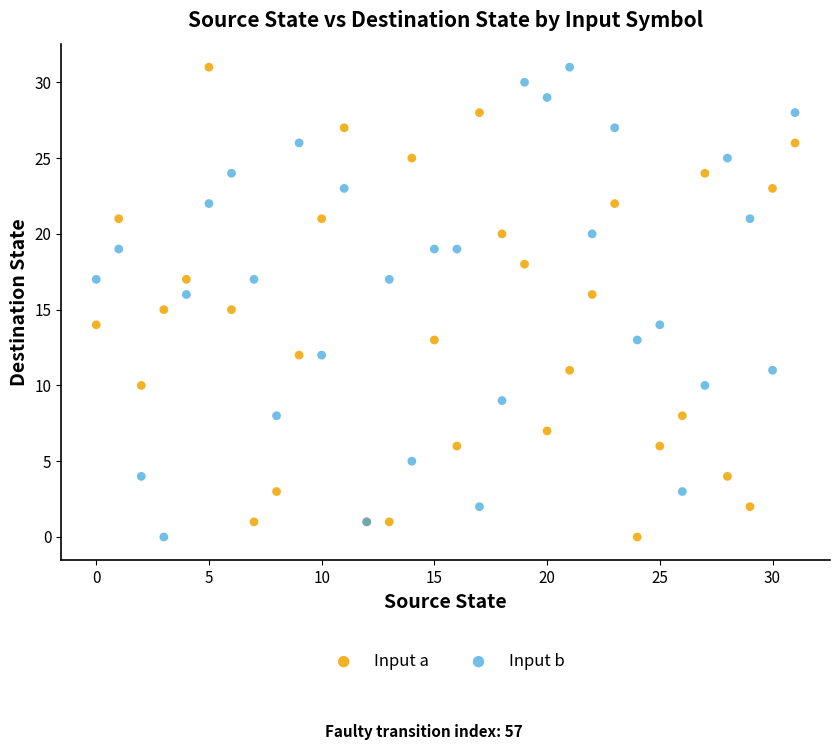

What are all the series names shown in the legend?

Input a, Input b